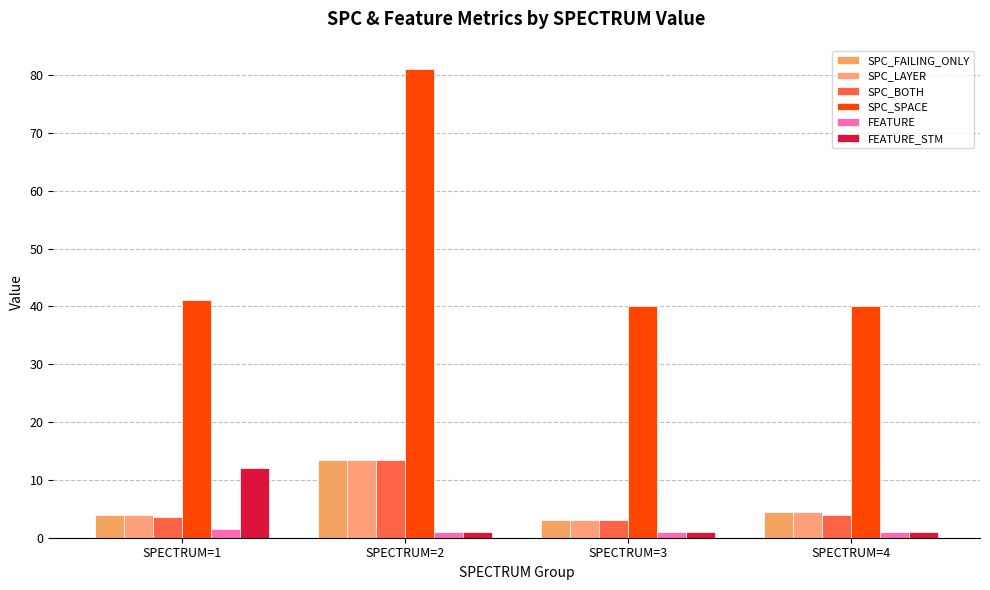

What is the total value across all series at SPECTRUM=4?

55.0